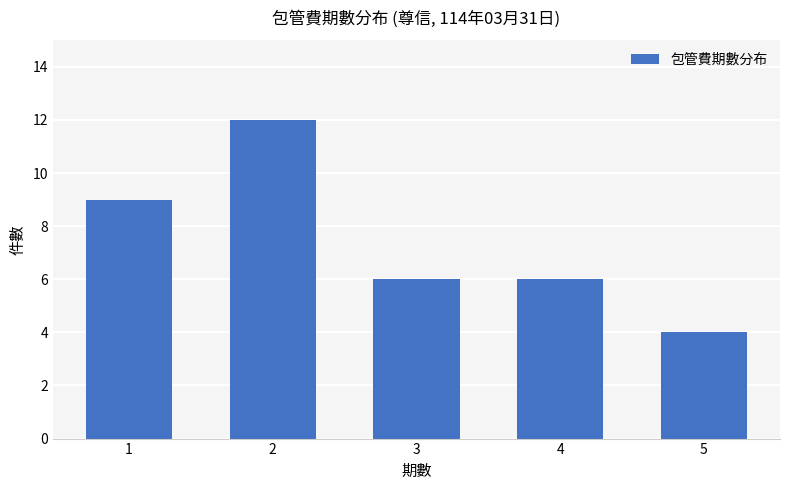

What is the difference between the values at 5 and 3?

2